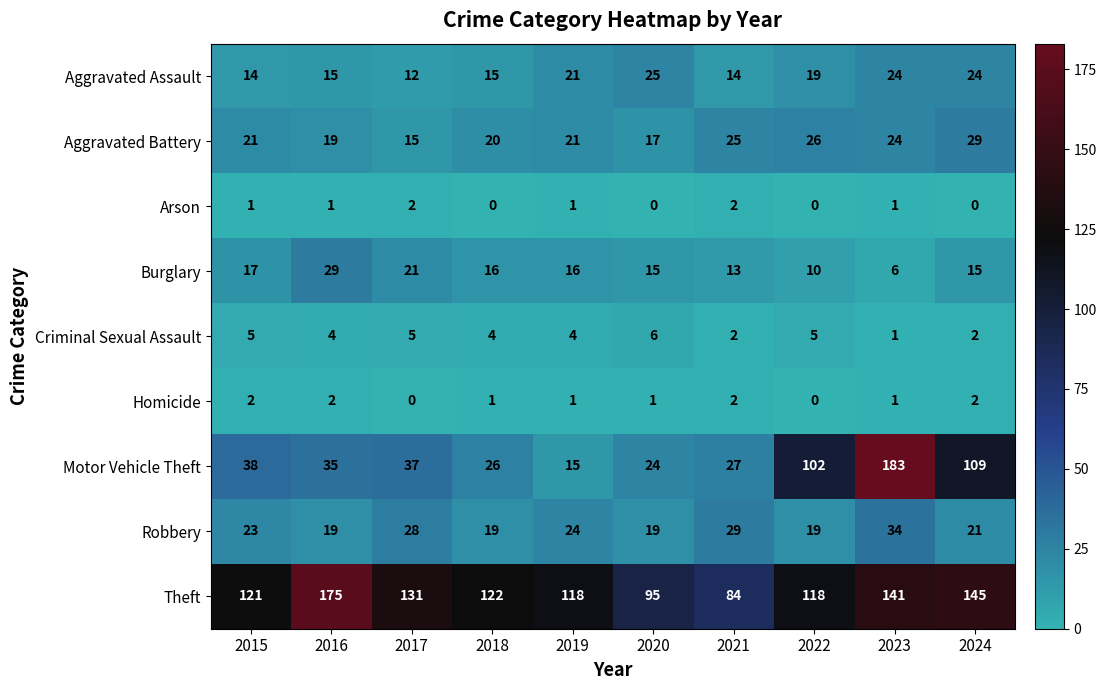

What is the sum of the Aggravated Battery values at 2024 and 2019?

50